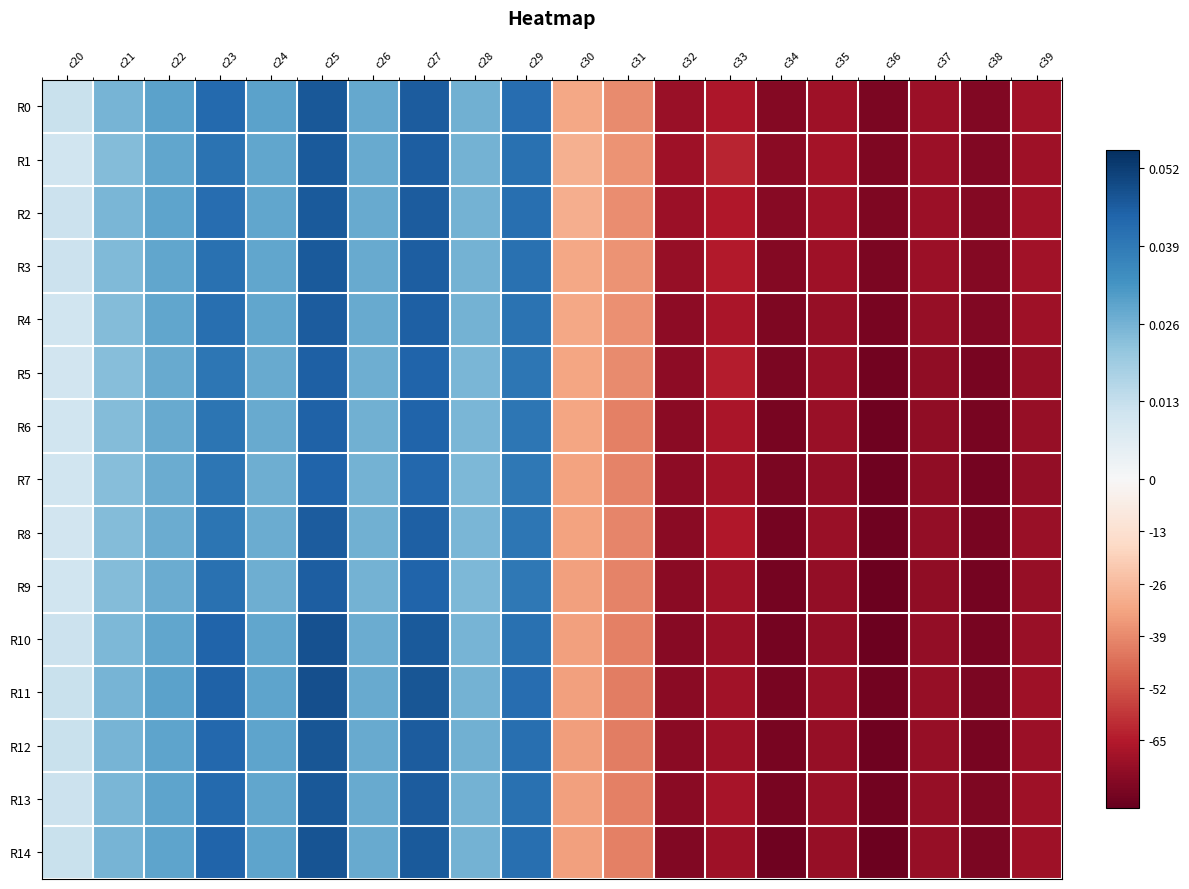

Reading left to right, what are all the values shown in this chart?

R0: c20=0.0	c21=0.0	c22=0.0	c23=0.0	c24=0.0	c25=0.0	c26=0.0	c27=0.0	c28=0.0	c29=0.0	c30=-31.6	c31=-38.5	c32=-71.0	c33=-66.4	c34=-75.1	c35=-69.5	c36=-77.0	c37=-70.2	c38=-75.6	c39=-69.1
R1: c20=0.0	c21=0.0	c22=0.0	c23=0.0	c24=0.0	c25=0.0	c26=0.0	c27=0.0	c28=0.0	c29=0.0	c30=-29.2	c31=-36.7	c32=-69.7	c33=-62.4	c34=-74.0	c35=-68.5	c36=-76.3	c37=-70.3	c38=-75.7	c39=-69.3
R2: c20=0.0	c21=0.0	c22=0.0	c23=0.0	c24=0.0	c25=0.0	c26=0.0	c27=0.0	c28=0.0	c29=0.0	c30=-29.9	c31=-37.9	c32=-70.5	c33=-65.4	c34=-74.8	c35=-69.2	c36=-76.7	c37=-70.0	c38=-75.2	c39=-69.1
R3: c20=0.0	c21=0.0	c22=0.0	c23=0.0	c24=0.0	c25=0.0	c26=0.0	c27=0.0	c28=0.0	c29=0.0	c30=-31.9	c31=-37.0	c32=-71.1	c33=-65.2	c34=-75.0	c35=-69.8	c36=-77.0	c37=-70.3	c38=-75.6	c39=-68.8
R4: c20=0.0	c21=0.0	c22=0.0	c23=0.0	c24=0.0	c25=0.0	c26=0.0	c27=0.0	c28=0.0	c29=0.0	c30=-32.0	c31=-37.7	c32=-73.1	c33=-66.9	c34=-76.8	c35=-71.2	c36=-78.1	c37=-71.4	c38=-76.0	c39=-69.2
R5: c20=0.0	c21=0.0	c22=0.0	c23=0.0	c24=0.0	c25=0.0	c26=0.0	c27=0.0	c28=0.0	c29=0.0	c30=-32.5	c31=-39.0	c32=-73.1	c33=-64.6	c34=-77.3	c35=-71.1	c36=-79.2	c37=-72.5	c38=-77.8	c39=-71.4
R6: c20=0.0	c21=0.0	c22=0.0	c23=0.0	c24=0.0	c25=0.0	c26=0.0	c27=0.0	c28=0.0	c29=0.0	c30=-32.3	c31=-41.0	c32=-73.7	c33=-66.7	c34=-78.0	c35=-70.9	c36=-79.7	c37=-72.4	c38=-77.9	c39=-71.3
R7: c20=0.0	c21=0.0	c22=0.0	c23=0.0	c24=0.0	c25=0.0	c26=0.0	c27=0.0	c28=0.0	c29=0.0	c30=-33.2	c31=-40.5	c32=-73.1	c33=-68.1	c34=-77.5	c35=-72.1	c36=-79.6	c37=-73.0	c38=-78.4	c39=-71.9
R8: c20=0.0	c21=0.0	c22=0.0	c23=0.0	c24=0.0	c25=0.0	c26=0.0	c27=0.0	c28=0.0	c29=0.0	c30=-33.1	c31=-40.1	c32=-74.2	c33=-65.8	c34=-78.3	c35=-70.9	c36=-79.9	c37=-72.3	c38=-77.9	c39=-71.0
R9: c20=0.0	c21=0.0	c22=0.0	c23=0.0	c24=0.0	c25=0.0	c26=0.0	c27=0.0	c28=0.0	c29=0.0	c30=-33.9	c31=-41.0	c32=-74.3	c33=-68.9	c34=-78.4	c35=-72.2	c36=-80.3	c37=-72.9	c38=-78.5	c39=-71.3
R10: c20=0.0	c21=0.0	c22=0.0	c23=0.0	c24=0.0	c25=0.0	c26=0.0	c27=0.0	c28=0.0	c29=0.0	c30=-33.6	c31=-41.3	c32=-74.9	c33=-70.2	c34=-78.7	c35=-71.9	c36=-80.2	c37=-71.9	c38=-78.1	c39=-70.5
R11: c20=0.0	c21=0.0	c22=0.0	c23=0.0	c24=0.0	c25=0.0	c26=0.0	c27=0.0	c28=0.0	c29=0.0	c30=-33.5	c31=-41.9	c32=-74.2	c33=-68.7	c34=-78.0	c35=-71.1	c36=-79.3	c37=-71.4	c38=-77.0	c39=-69.8
R12: c20=0.0	c21=0.0	c22=0.0	c23=0.0	c24=0.0	c25=0.0	c26=0.0	c27=0.0	c28=0.0	c29=0.0	c30=-34.1	c31=-42.0	c32=-74.0	c33=-69.3	c34=-77.9	c35=-71.4	c36=-79.5	c37=-71.5	c38=-77.7	c39=-70.2
R13: c20=0.0	c21=0.0	c22=0.0	c23=0.0	c24=0.0	c25=0.0	c26=0.0	c27=0.0	c28=0.0	c29=0.0	c30=-33.5	c31=-41.1	c32=-73.9	c33=-67.9	c34=-77.9	c35=-70.8	c36=-79.2	c37=-71.2	c38=-76.6	c39=-69.6
R14: c20=0.0	c21=0.0	c22=0.0	c23=0.0	c24=0.0	c25=0.0	c26=0.0	c27=0.0	c28=0.0	c29=0.0	c30=-33.6	c31=-41.5	c32=-75.7	c33=-69.5	c34=-79.5	c35=-71.4	c36=-80.3	c37=-71.3	c38=-76.9	c39=-69.4